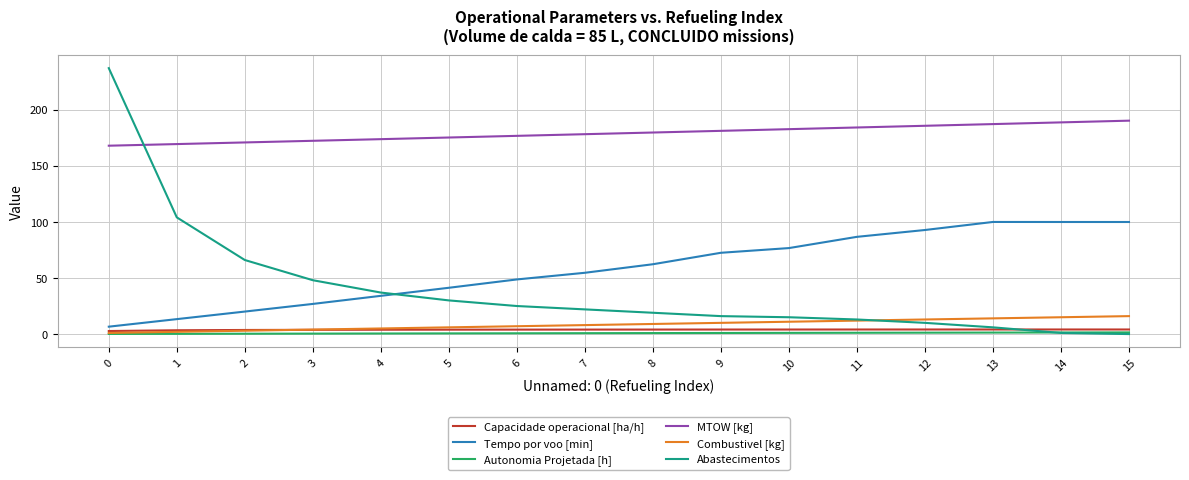

Which series has the widest spread of values?

Abastecimentos